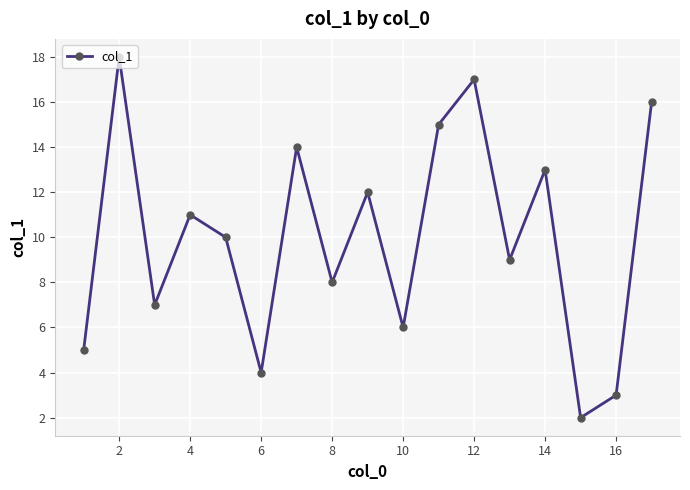

What is the greatest value displayed?

18